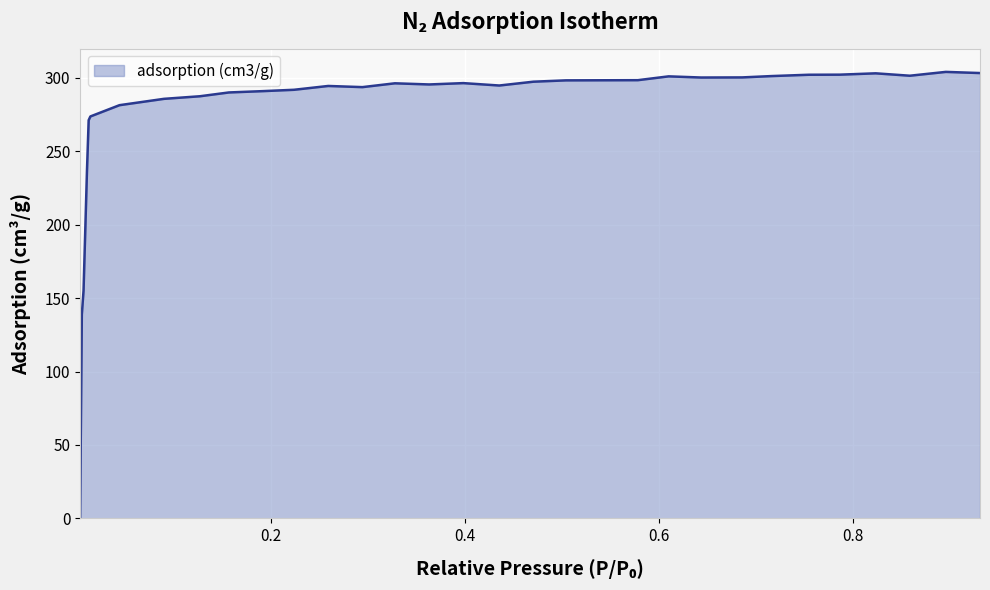

What is the maximum value shown in the chart?

304.1